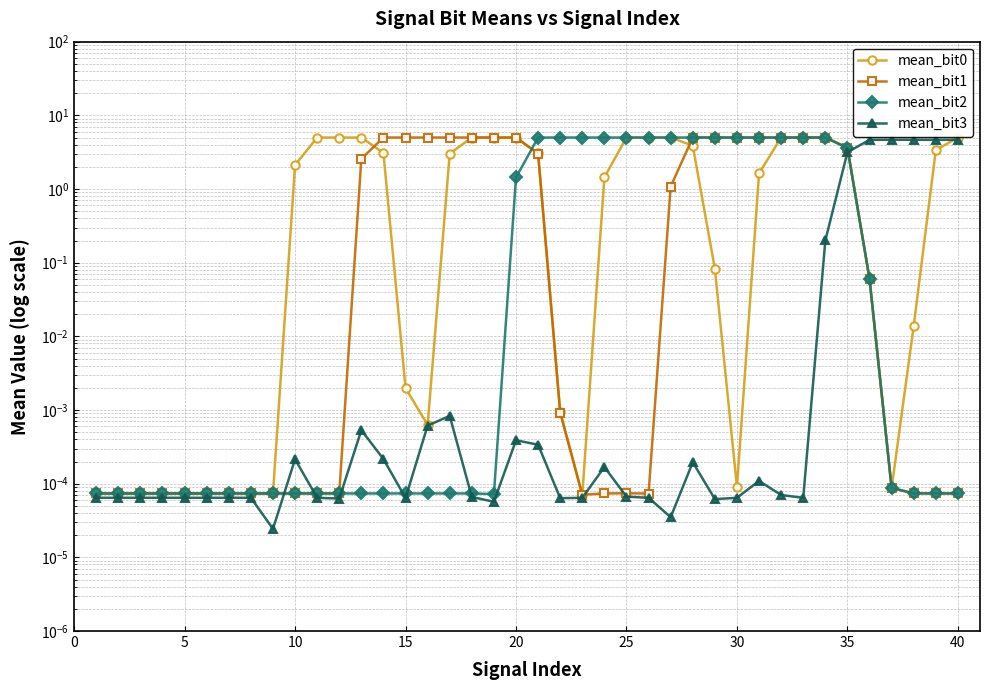

The value of mean_bit2 at 25 is 5.0. True or false?

True